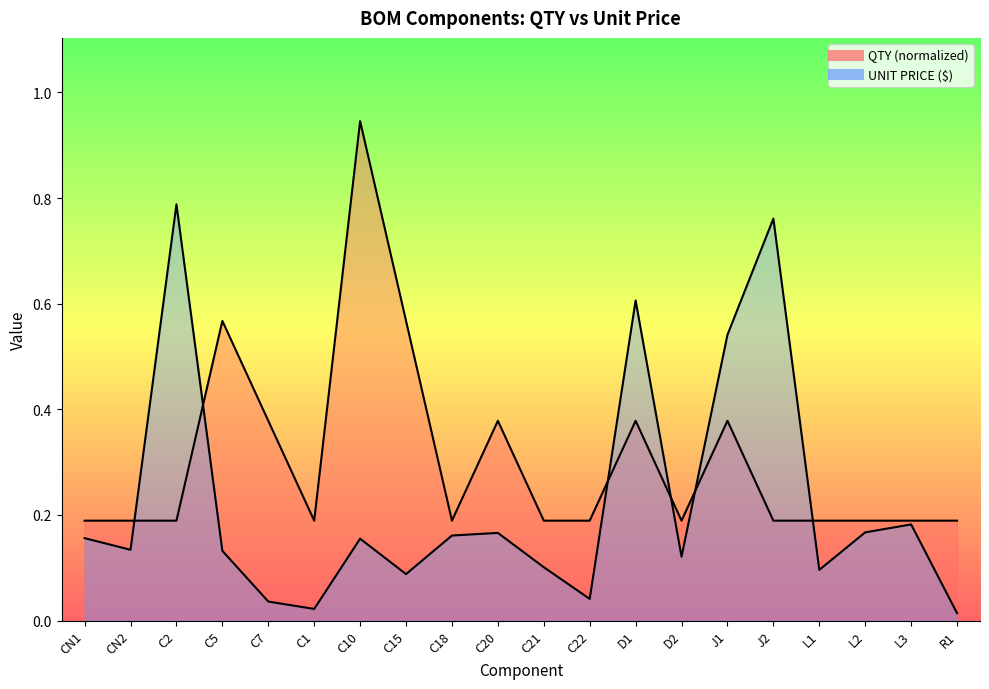

What is the approximate value of UNIT PRICE at C2?

0.8